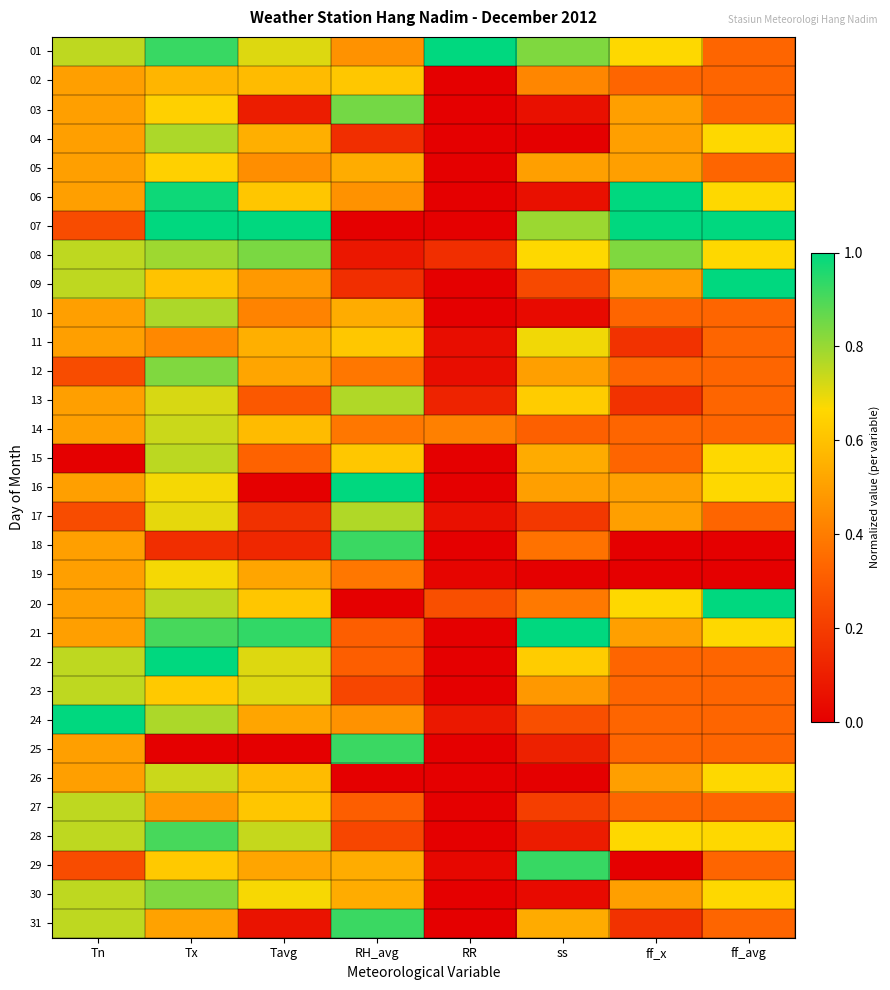

Reading left to right, transcribe all the data shown in this chart.

01: Tn=0.8	Tx=0.9	Tavg=0.7	RH_avg=0.5	RR=1.0	ss=0.8	ff_x=0.7	ff_avg=0.3
02: Tn=0.5	Tx=0.6	Tavg=0.6	RH_avg=0.6	RR=0.0	ss=0.4	ff_x=0.3	ff_avg=0.3
03: Tn=0.5	Tx=0.6	Tavg=0.1	RH_avg=0.8	RR=0.0	ss=0.1	ff_x=0.5	ff_avg=0.3
04: Tn=0.5	Tx=0.8	Tavg=0.5	RH_avg=0.2	RR=0.0	ss=0.0	ff_x=0.5	ff_avg=0.7
05: Tn=0.5	Tx=0.6	Tavg=0.5	RH_avg=0.5	RR=0.0	ss=0.5	ff_x=0.5	ff_avg=0.3
06: Tn=0.5	Tx=1.0	Tavg=0.6	RH_avg=0.5	RR=0.0	ss=0.1	ff_x=1.0	ff_avg=0.7
07: Tn=0.2	Tx=1.0	Tavg=1.0	RH_avg=0.0	RR=0.0	ss=0.8	ff_x=1.0	ff_avg=1.0
08: Tn=0.8	Tx=0.8	Tavg=0.8	RH_avg=0.1	RR=0.2	ss=0.7	ff_x=0.8	ff_avg=0.7
09: Tn=0.8	Tx=0.6	Tavg=0.5	RH_avg=0.2	RR=0.0	ss=0.2	ff_x=0.5	ff_avg=1.0
10: Tn=0.5	Tx=0.8	Tavg=0.4	RH_avg=0.5	RR=0.0	ss=0.0	ff_x=0.3	ff_avg=0.3
11: Tn=0.5	Tx=0.4	Tavg=0.5	RH_avg=0.6	RR=0.0	ss=0.7	ff_x=0.2	ff_avg=0.3
12: Tn=0.2	Tx=0.8	Tavg=0.5	RH_avg=0.4	RR=0.0	ss=0.5	ff_x=0.3	ff_avg=0.3
13: Tn=0.5	Tx=0.7	Tavg=0.3	RH_avg=0.8	RR=0.1	ss=0.6	ff_x=0.2	ff_avg=0.3
14: Tn=0.5	Tx=0.7	Tavg=0.6	RH_avg=0.4	RR=0.4	ss=0.3	ff_x=0.3	ff_avg=0.3
15: Tn=0.0	Tx=0.8	Tavg=0.3	RH_avg=0.6	RR=0.0	ss=0.5	ff_x=0.3	ff_avg=0.7
16: Tn=0.5	Tx=0.7	Tavg=0.0	RH_avg=1.0	RR=0.0	ss=0.5	ff_x=0.5	ff_avg=0.7
17: Tn=0.2	Tx=0.7	Tavg=0.2	RH_avg=0.8	RR=0.1	ss=0.2	ff_x=0.5	ff_avg=0.3
18: Tn=0.5	Tx=0.2	Tavg=0.1	RH_avg=0.9	RR=0.0	ss=0.4	ff_x=0.0	ff_avg=0.0
19: Tn=0.5	Tx=0.7	Tavg=0.5	RH_avg=0.4	RR=0.0	ss=0.0	ff_x=0.0	ff_avg=0.0
20: Tn=0.5	Tx=0.8	Tavg=0.6	RH_avg=0.0	RR=0.3	ss=0.4	ff_x=0.7	ff_avg=1.0
21: Tn=0.5	Tx=0.9	Tavg=0.9	RH_avg=0.3	RR=0.0	ss=1.0	ff_x=0.5	ff_avg=0.7
22: Tn=0.8	Tx=1.0	Tavg=0.7	RH_avg=0.3	RR=0.0	ss=0.6	ff_x=0.3	ff_avg=0.3
23: Tn=0.8	Tx=0.6	Tavg=0.7	RH_avg=0.2	RR=0.0	ss=0.5	ff_x=0.3	ff_avg=0.3
24: Tn=1.0	Tx=0.8	Tavg=0.5	RH_avg=0.5	RR=0.1	ss=0.3	ff_x=0.3	ff_avg=0.3
25: Tn=0.5	Tx=0.0	Tavg=0.0	RH_avg=0.9	RR=0.0	ss=0.1	ff_x=0.3	ff_avg=0.3
26: Tn=0.5	Tx=0.7	Tavg=0.6	RH_avg=0.0	RR=0.0	ss=0.0	ff_x=0.5	ff_avg=0.7
27: Tn=0.8	Tx=0.5	Tavg=0.6	RH_avg=0.3	RR=0.0	ss=0.2	ff_x=0.3	ff_avg=0.3
28: Tn=0.8	Tx=0.9	Tavg=0.7	RH_avg=0.2	RR=0.0	ss=0.1	ff_x=0.7	ff_avg=0.7
29: Tn=0.2	Tx=0.6	Tavg=0.5	RH_avg=0.5	RR=0.0	ss=0.9	ff_x=0.0	ff_avg=0.3
30: Tn=0.8	Tx=0.8	Tavg=0.7	RH_avg=0.5	RR=0.0	ss=0.0	ff_x=0.5	ff_avg=0.7
31: Tn=0.8	Tx=0.5	Tavg=0.1	RH_avg=0.9	RR=0.0	ss=0.5	ff_x=0.2	ff_avg=0.3